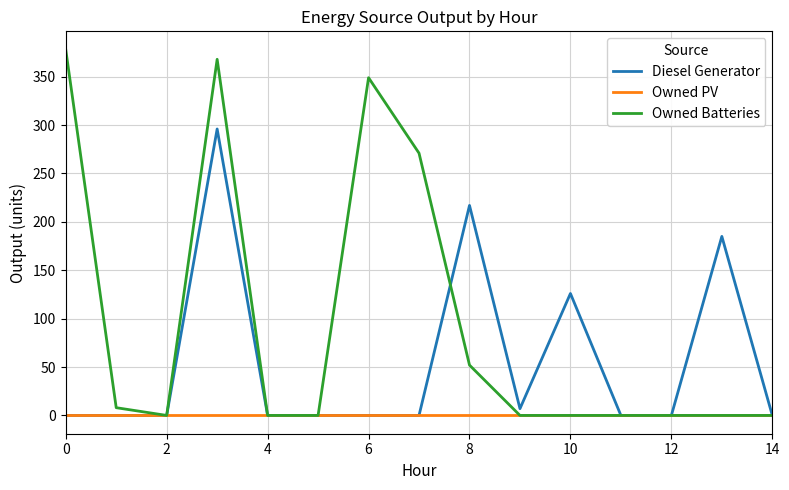

Does the chart have visible grid lines?

Yes